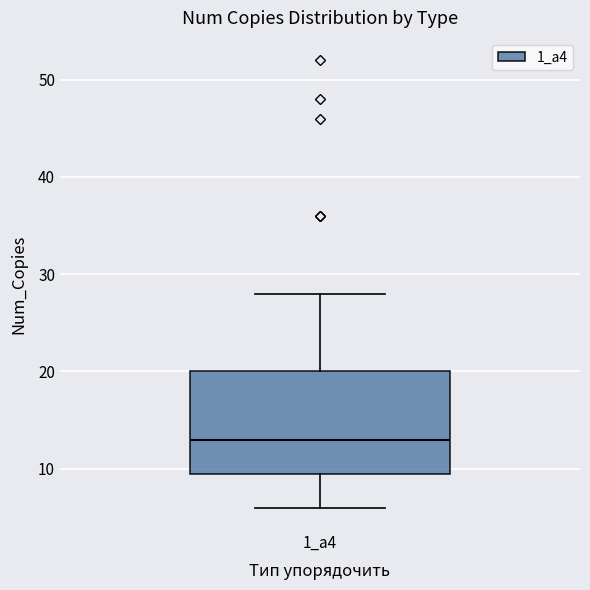

Where does the median line of the box for 1_а4 sit on the y-axis? The values are not printed on the chart, so give them approximately, as read against the axis.

13